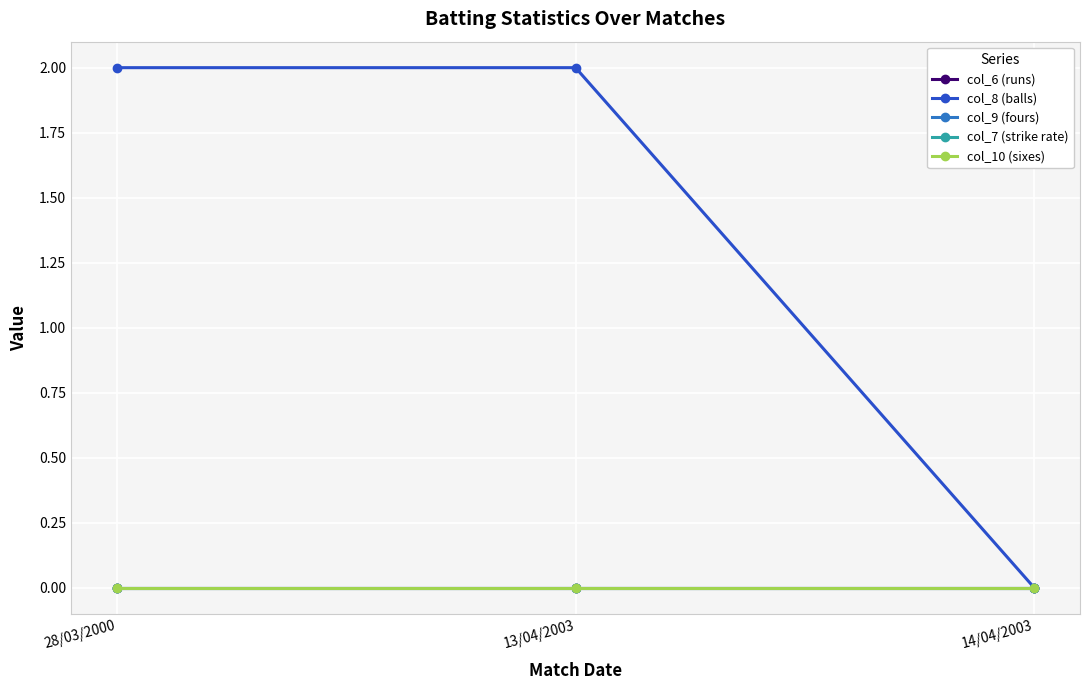

What is the total value across all series at 28/03/2000?

2